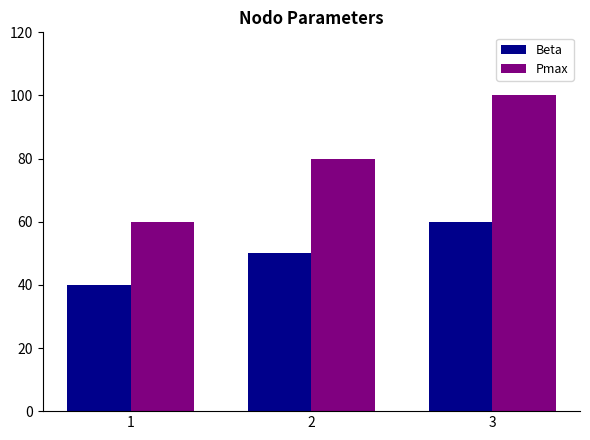

Rank the series by their maximum value, from highest to lowest.

Pmax, Beta